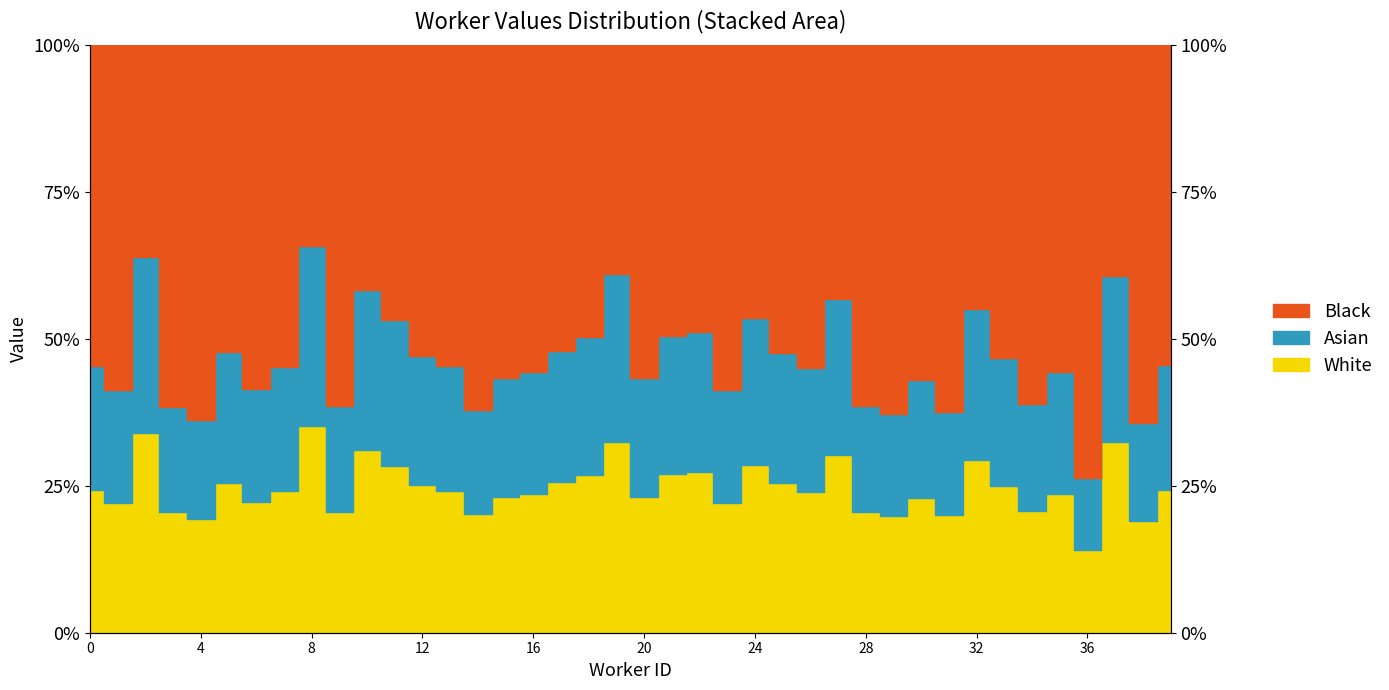

Reading left to right, transcribe all the data shown in this chart.

0=0.2	1=0.2	2=0.3	3=0.2	4=0.2	5=0.3	6=0.2	7=0.2	8=0.4	9=0.2	10=0.3	11=0.3	12=0.3	13=0.2	14=0.2	15=0.2	16=0.2	17=0.3	18=0.3	19=0.3	20=0.2	21=0.3	22=0.3	23=0.2	24=0.3	25=0.3	26=0.2	27=0.3	28=0.2	29=0.2	30=0.2	31=0.2	32=0.3	33=0.2	34=0.2	35=0.2	36=0.1	37=0.3	38=0.2	39=0.2